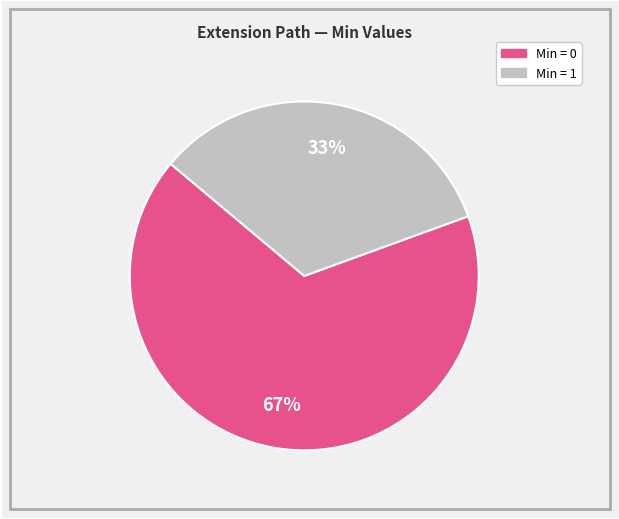

To the nearest percent, what is the average slice percentage?

50%